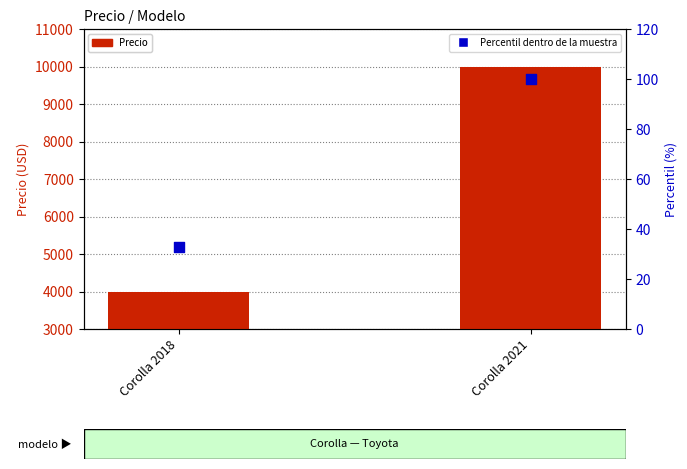

What is the total value across all series at Corolla 2021?

10100